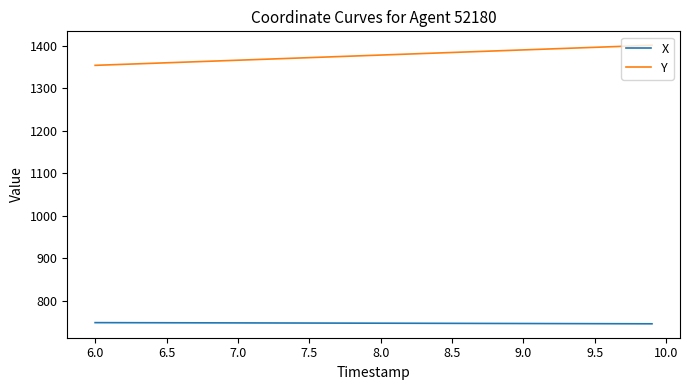

List the series in order of their peak value, lowest first.

X, Y